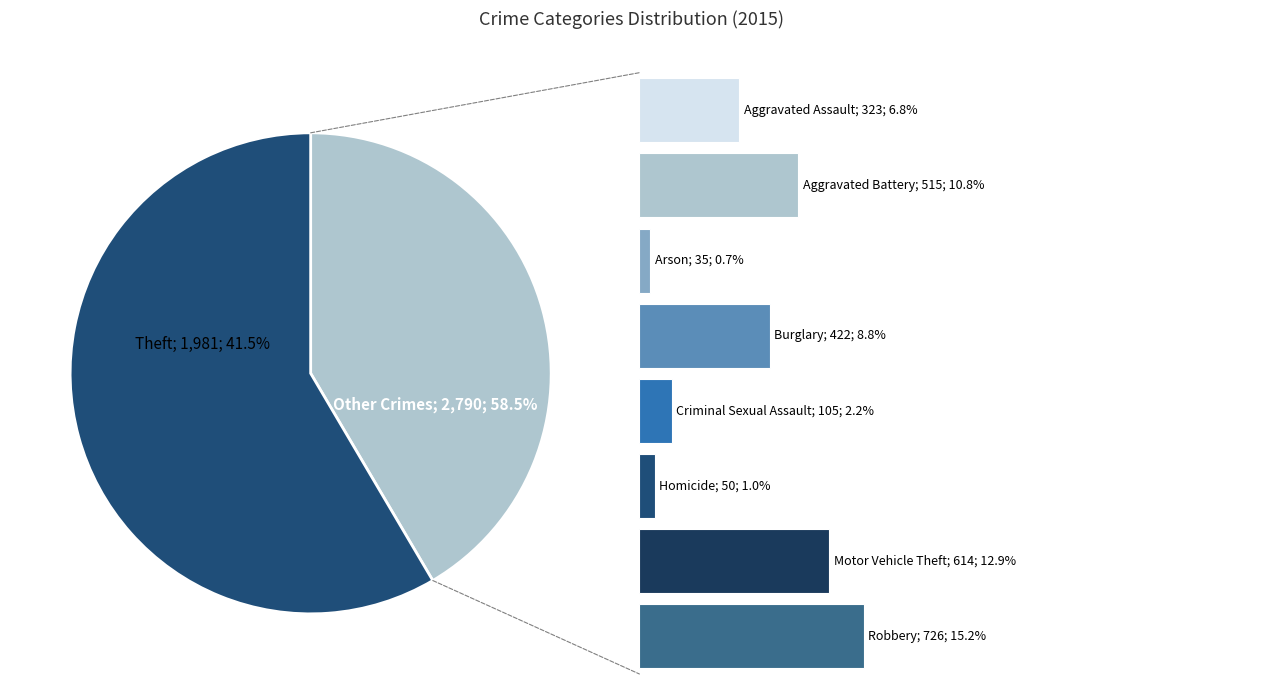

The Homicide slice represents 11% of the pie. True or false?

False